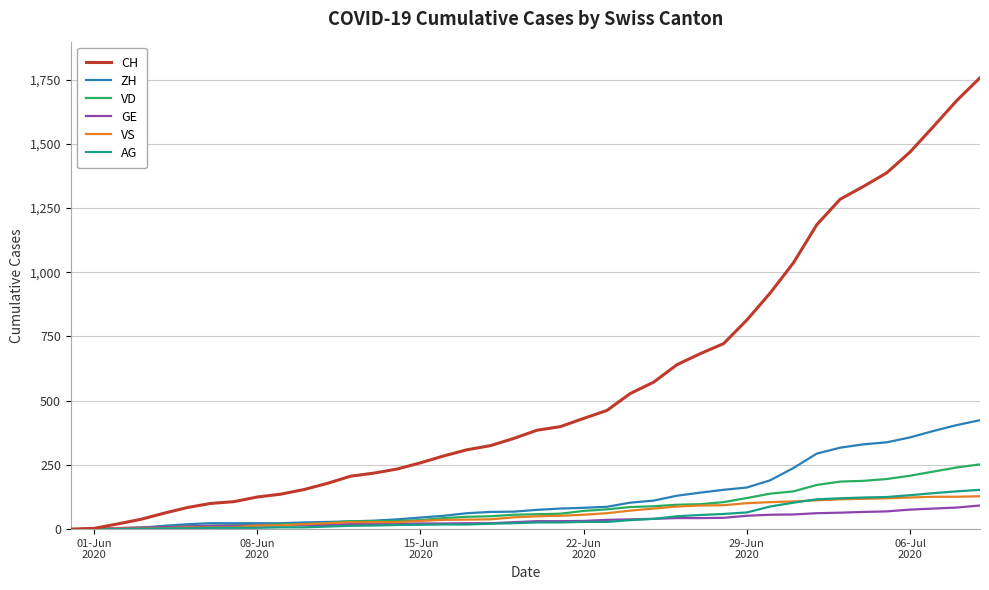

Does the chart display data point markers on the line(s)?

No